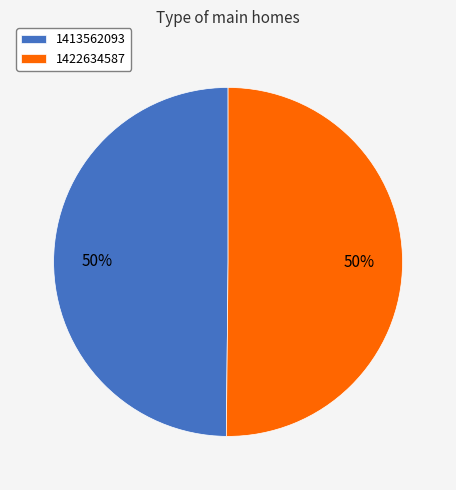

Is the sum of 1422634587 and 1413562093 greater than half?

Yes